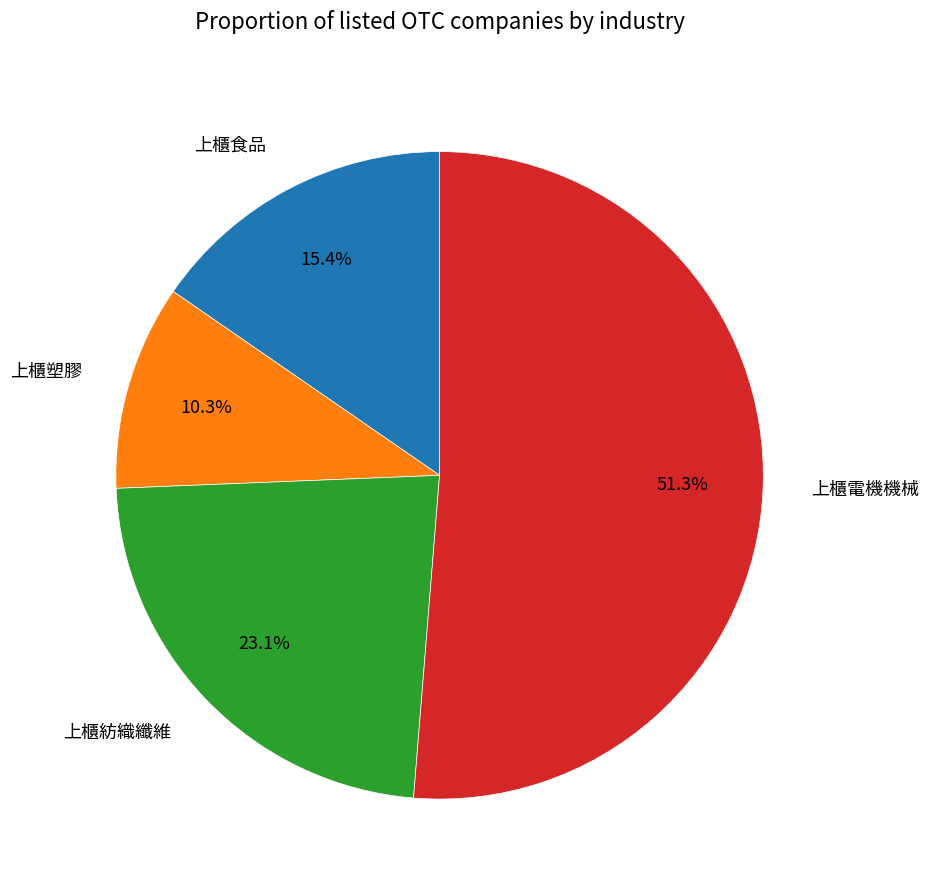

To the nearest percent, what percentage of the pie is 上櫃塑膠?

10%